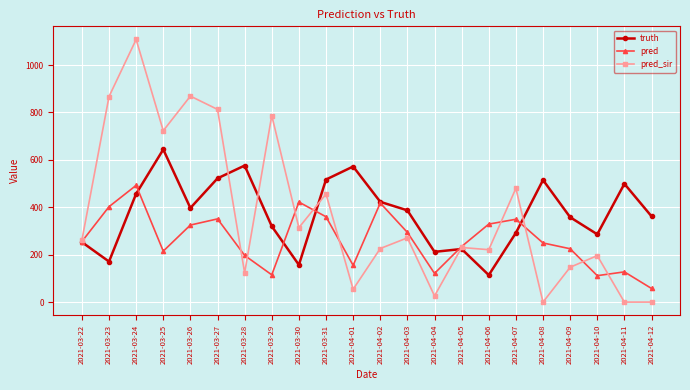

How many values in the pred_sir series are below 260?

11